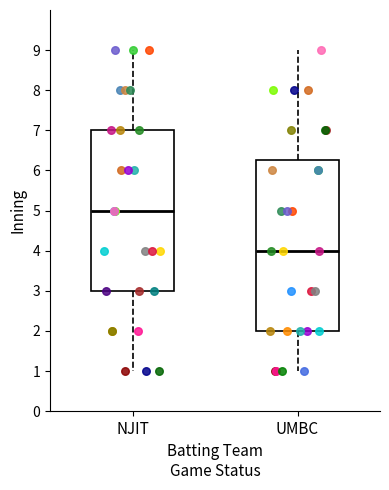

Where does the upper whisker of the box for NJIT end on the y-axis? The values are not printed on the chart, so give them approximately, as read against the axis.

9.0